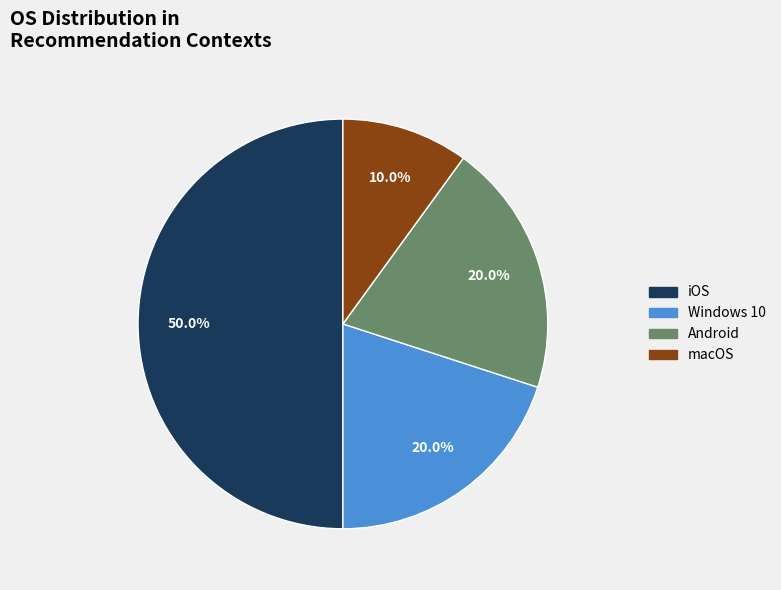

Count the number of slices in the pie.

4